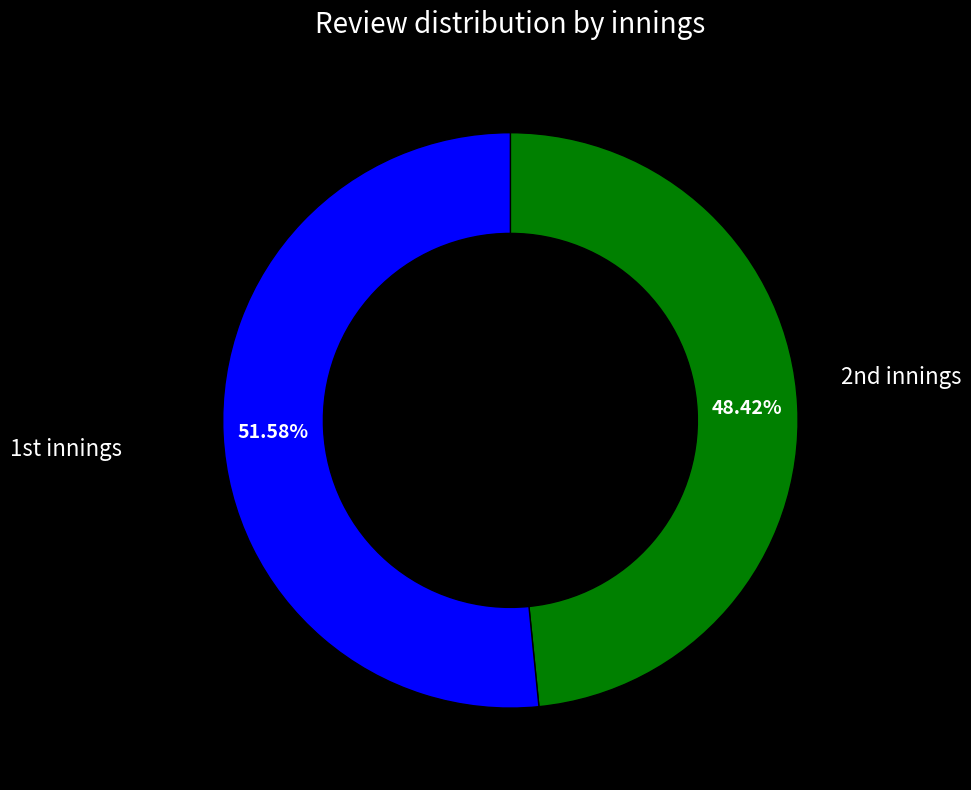

Is there any slice that represents more than half of the pie?

Yes